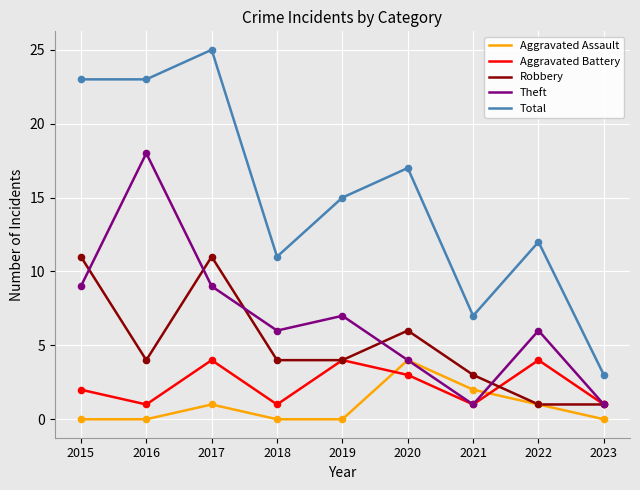

Is the value of Aggravated Battery at 2020 greater than the value of Theft at 2019?

No